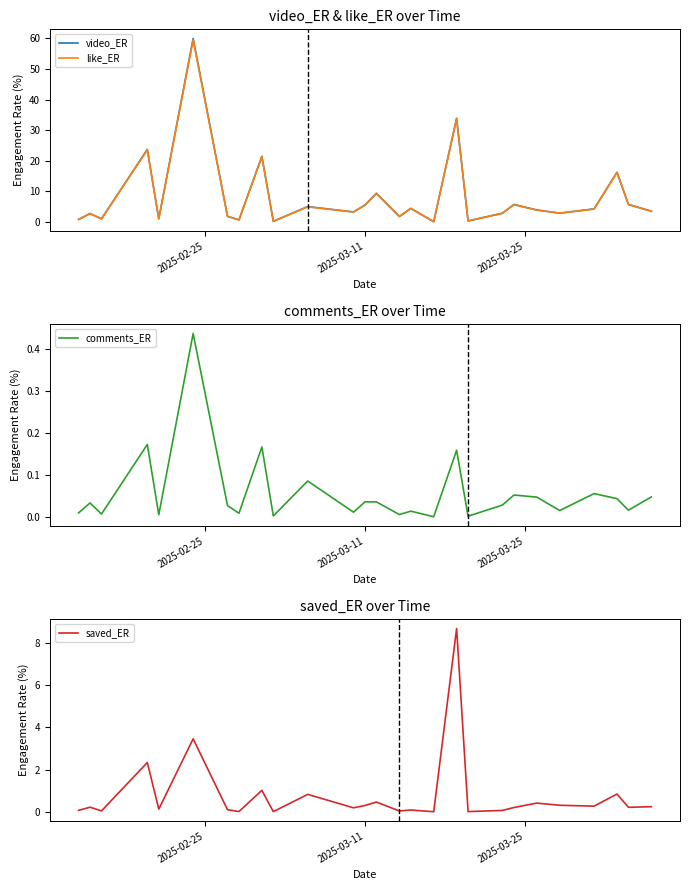

What are all the series names shown in the legend?

video_ER, like_ER, comments_ER, saved_ER